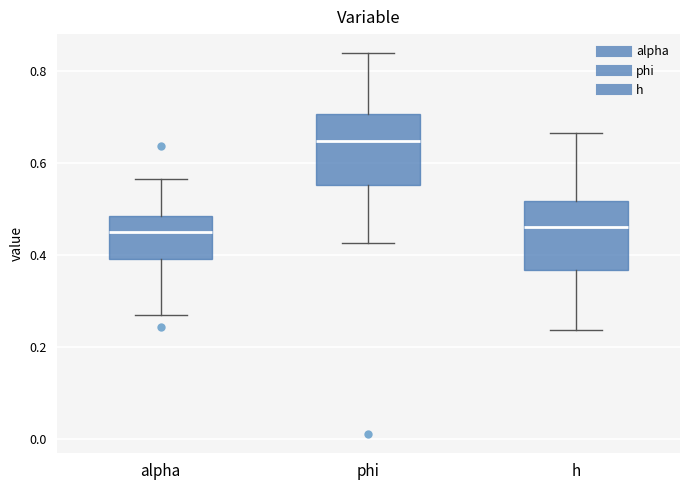

Where does the lower whisker of the box for h end on the y-axis? The values are not printed on the chart, so give them approximately, as read against the axis.

0.24